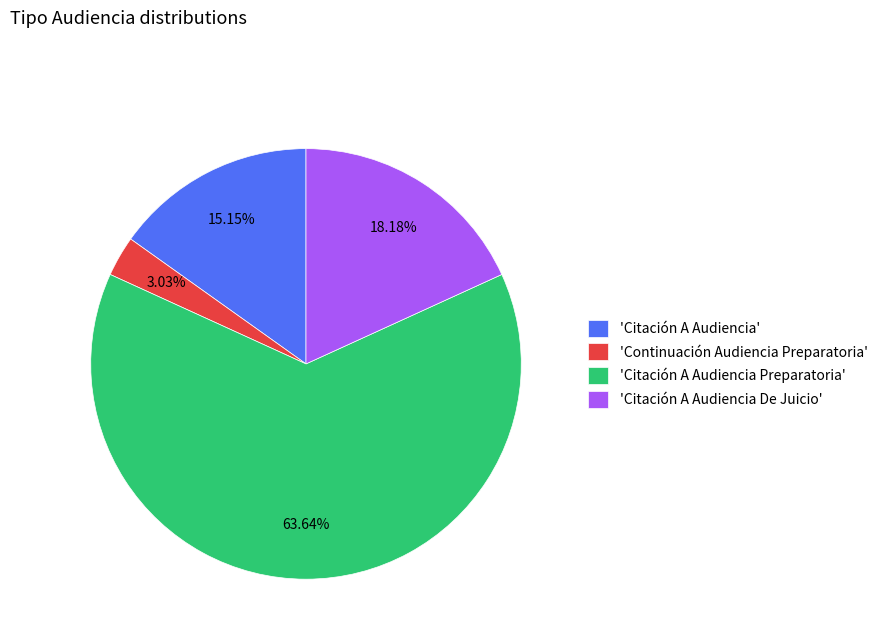

Which category accounts for the majority?

'Citación A Audiencia Preparatoria'